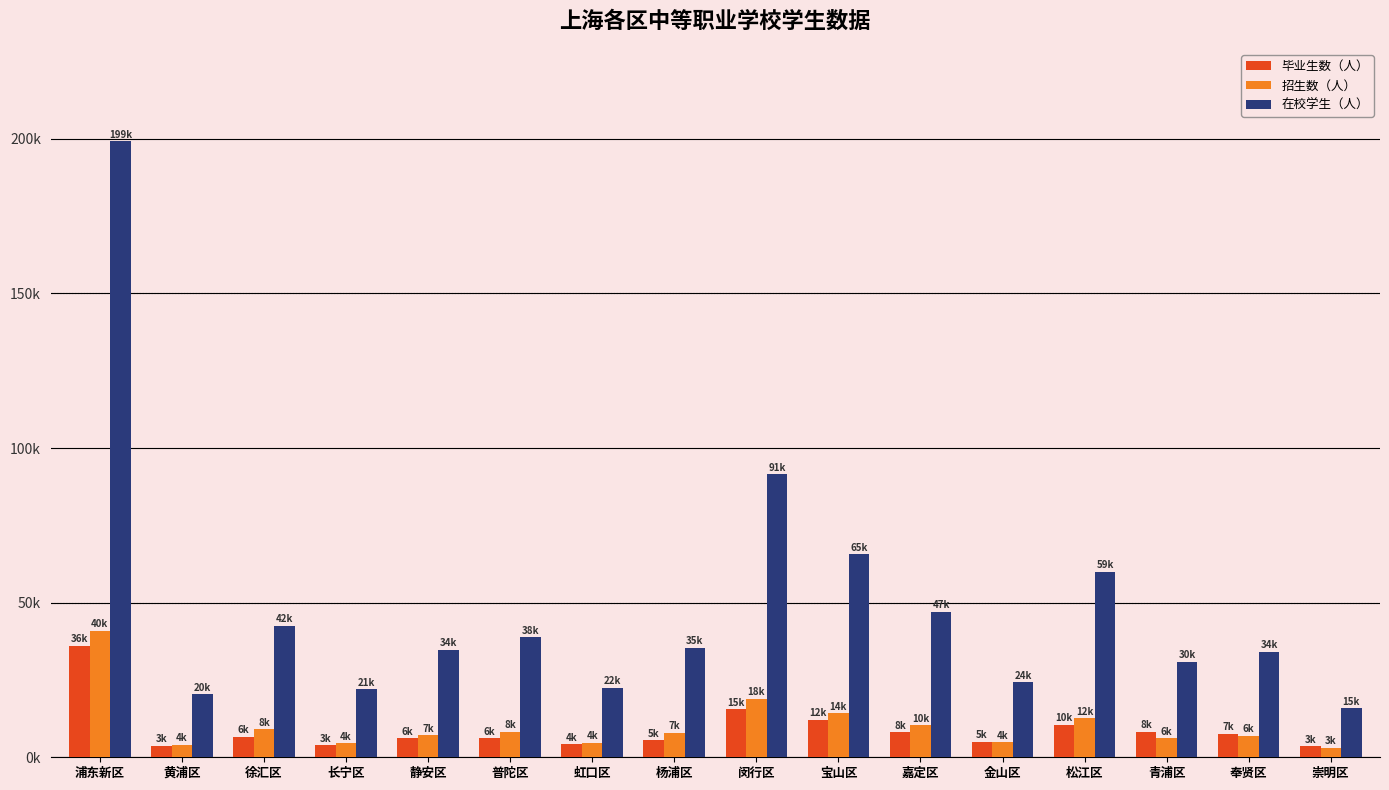

Are the bars grouped side by side (vs. stacked)?

Yes